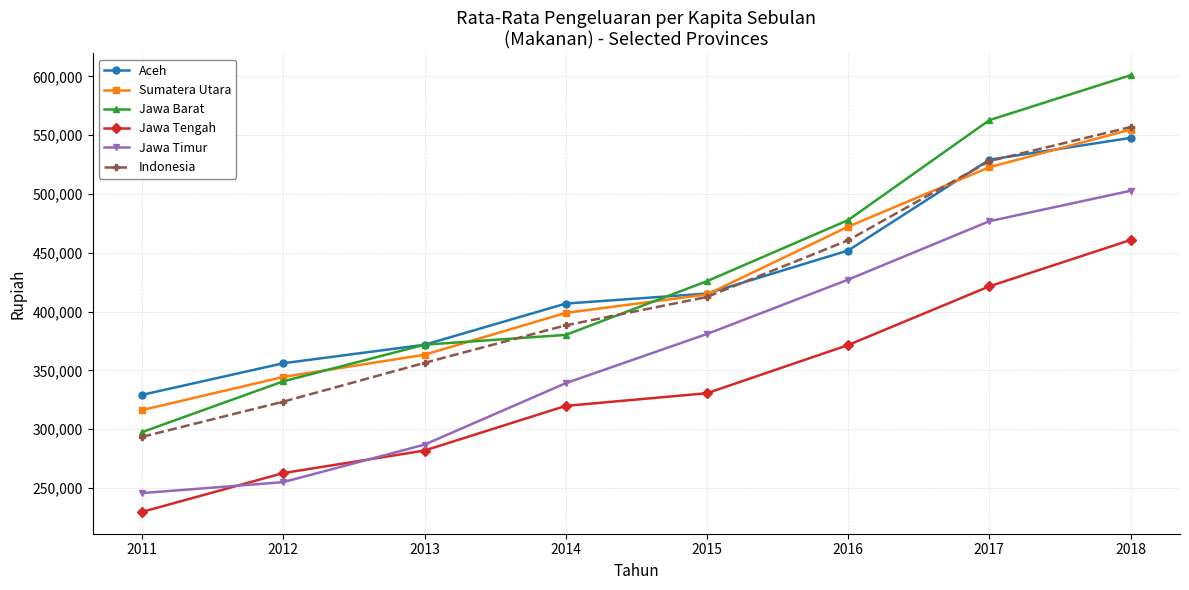

True or false: Sumatera Utara has a value of 522766 at 2017.

True